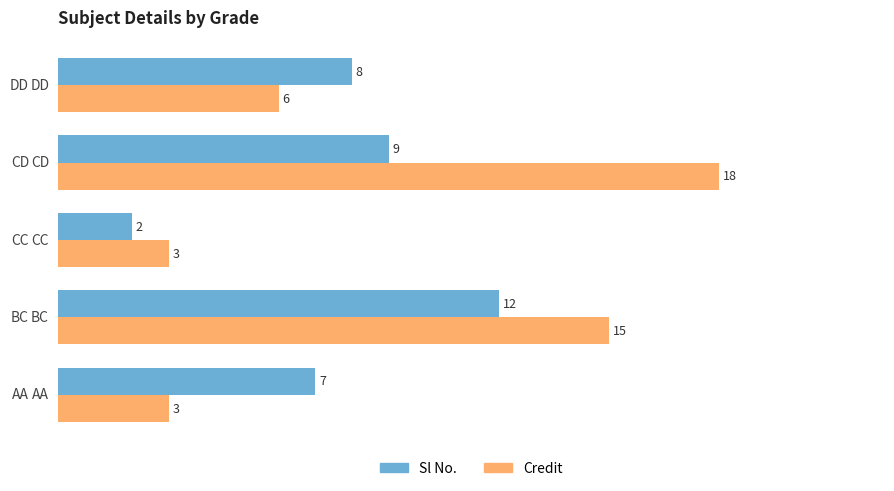

Rank the series by their average value, from highest to lowest.

Credit, Sl No.